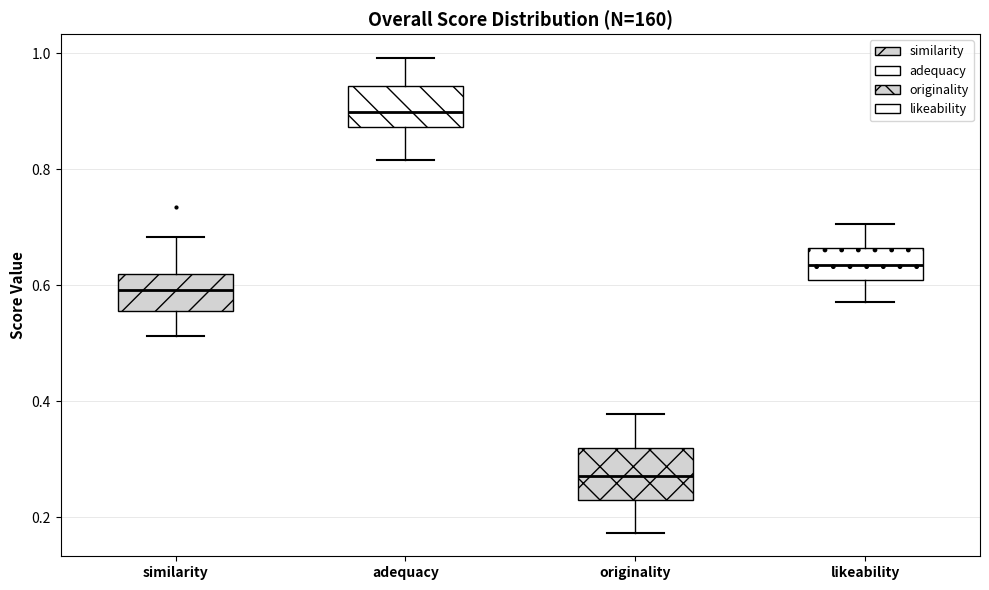

Which box's median line is the lowest?

originality